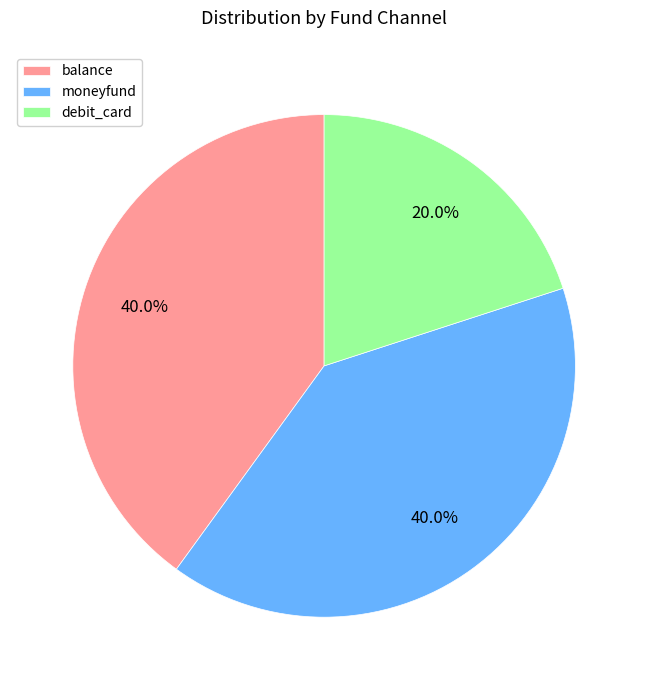

What percentage is NOT represented by debit_card?

80.0%